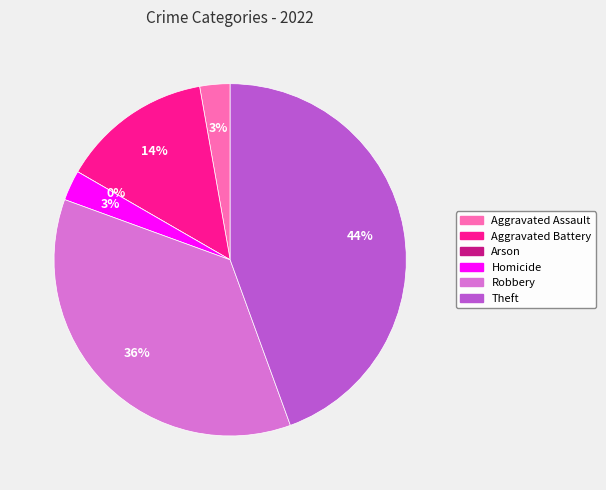

What percentage is the Homicide slice, to the nearest percent?

3%